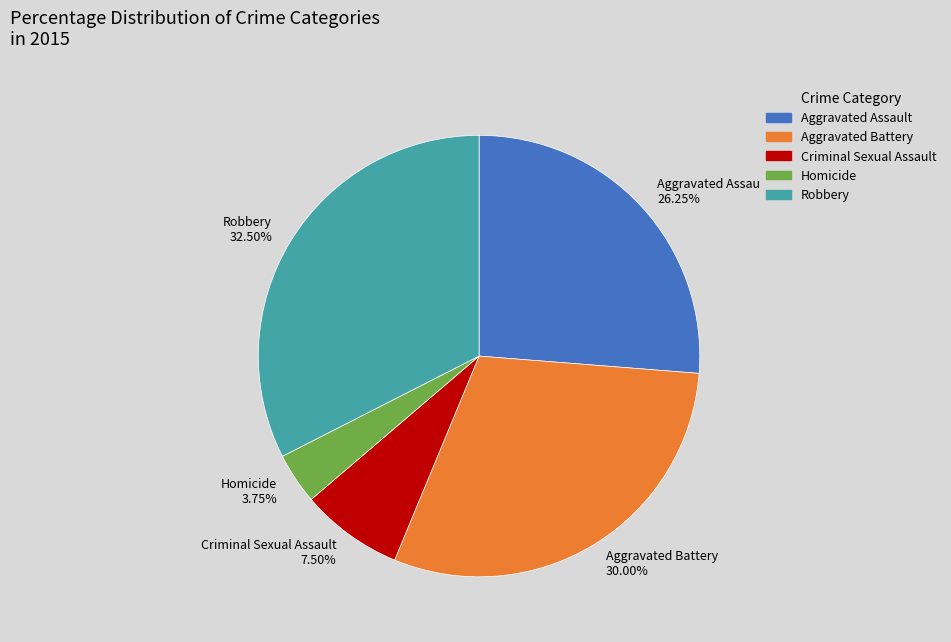

Is there any slice that represents more than half of the pie?

No